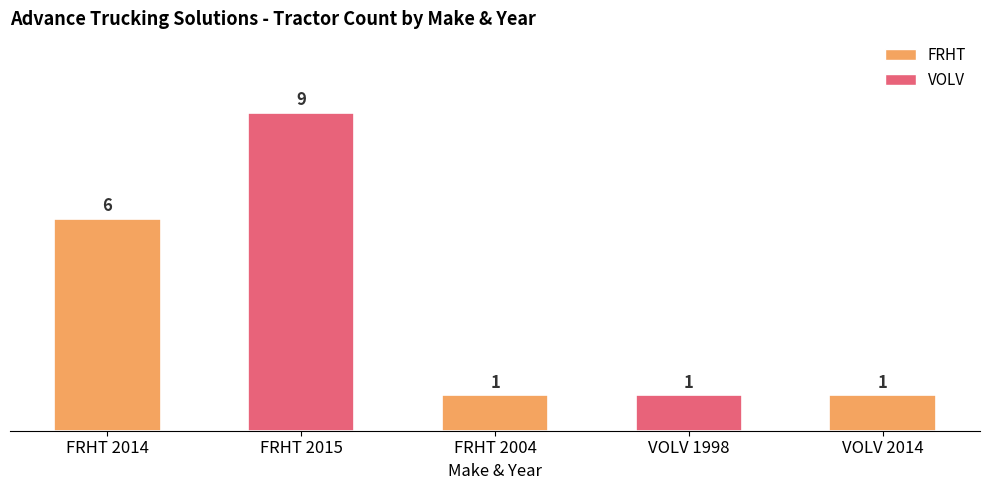

Approximately how many times larger is the value at VOLV 1998 compared to FRHT 2015?

0.1